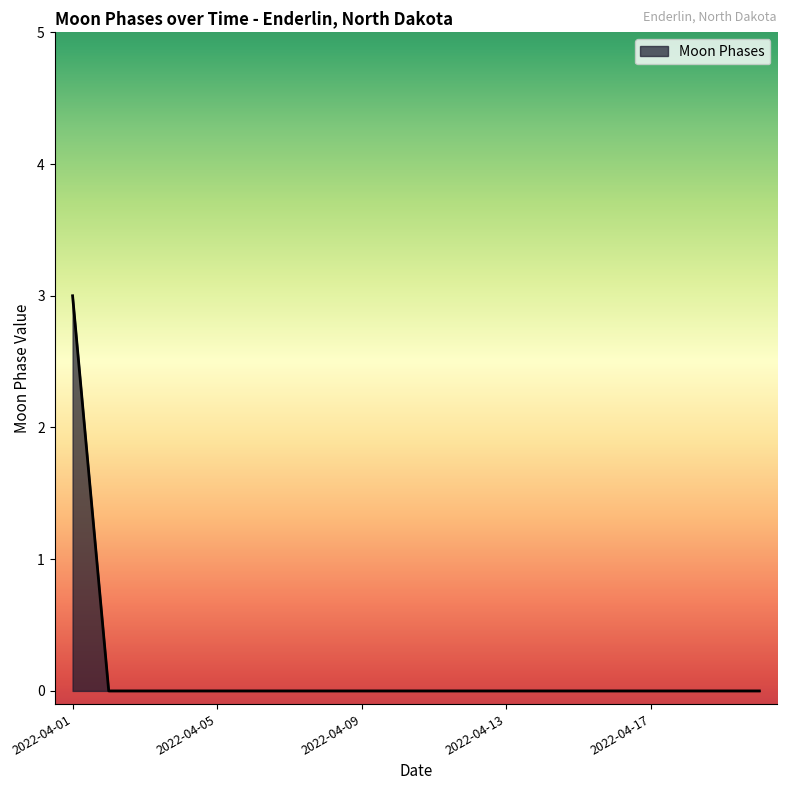

What is the maximum value shown in the chart?

3